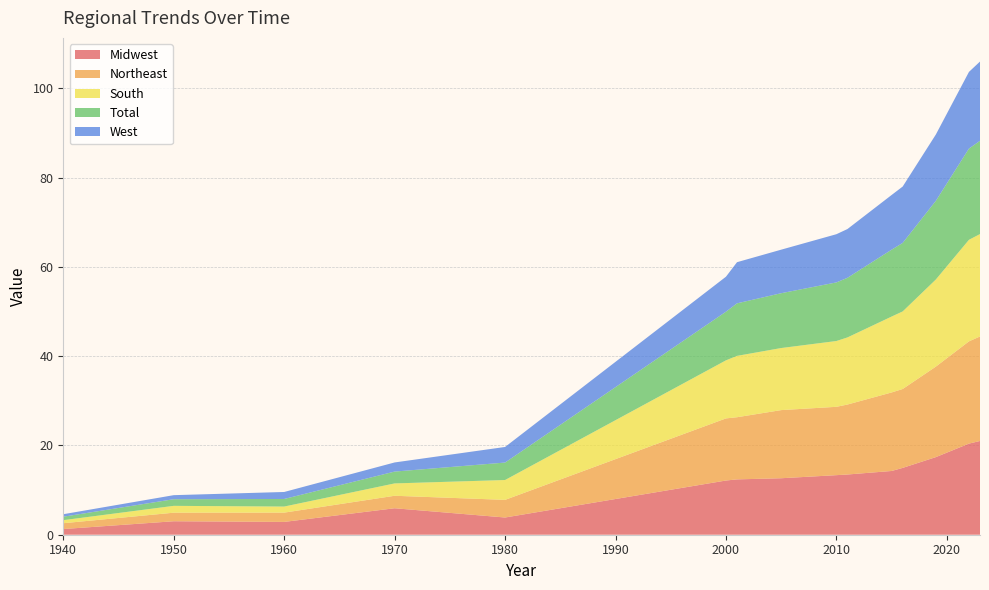

Reading left to right, extract all data points from this chart.

Midwest: 1.3	3.0	2.9	5.9	3.9	12.1	12.4	12.7	13.3	13.5	14.3	15.0	17.4	20.4	21.0
Northeast: 1.3	1.9	2.1	2.8	4.0	13.9	13.9	15.3	15.3	15.7	17.6	17.7	20.3	22.9	23.4
South: 0.7	1.5	1.4	2.8	4.4	13.0	13.7	13.9	14.7	15.0	17.0	17.4	19.5	22.8	22.9
Total: 0.8	1.5	1.7	2.7	3.9	10.9	11.8	12.3	13.1	13.4	15.0	15.3	17.6	20.4	20.9
West: 0.6	0.9	1.6	2.0	3.5	7.8	9.2	9.8	10.8	10.9	12.2	12.6	14.8	17.2	17.8